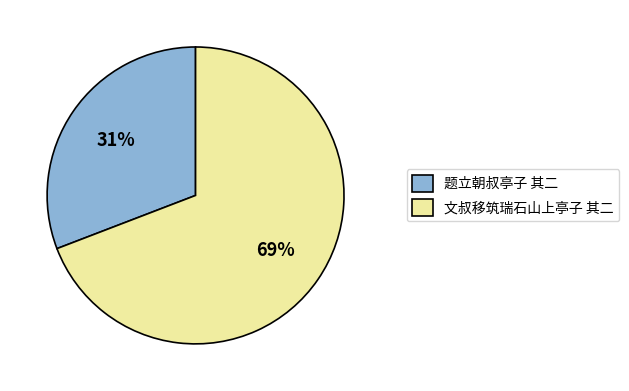

What is the largest slice in the pie chart?

文叔移筑瑞石山上亭子 其二